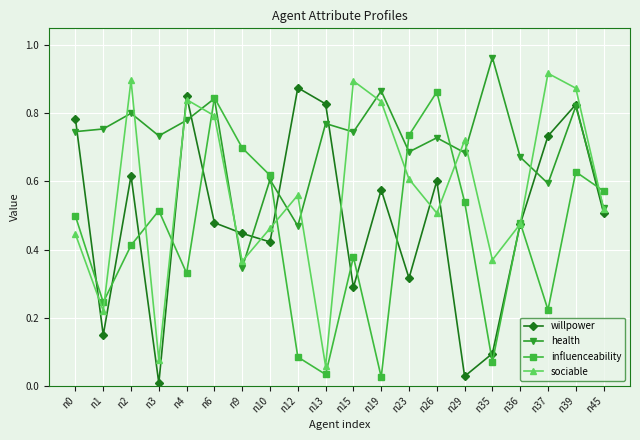

What is the total value across all series at n29?

2.0